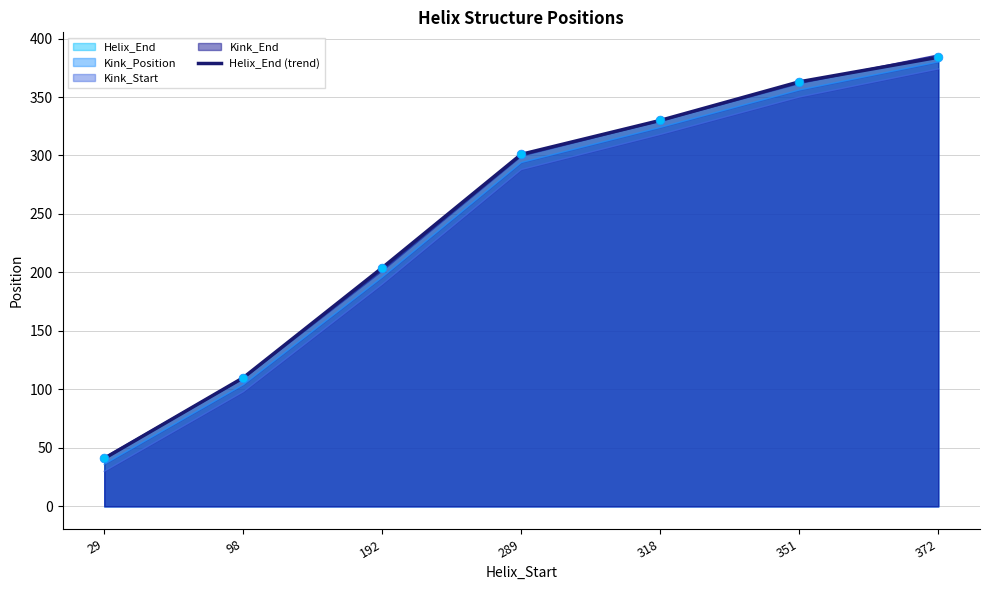

Which has a higher value, 192 or 318?

318